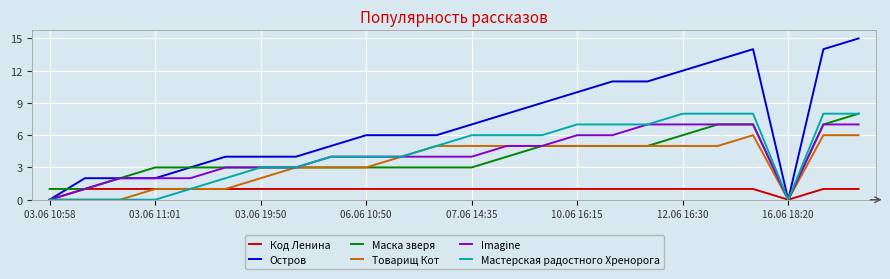

Which series has the largest total across all categories?

Остров